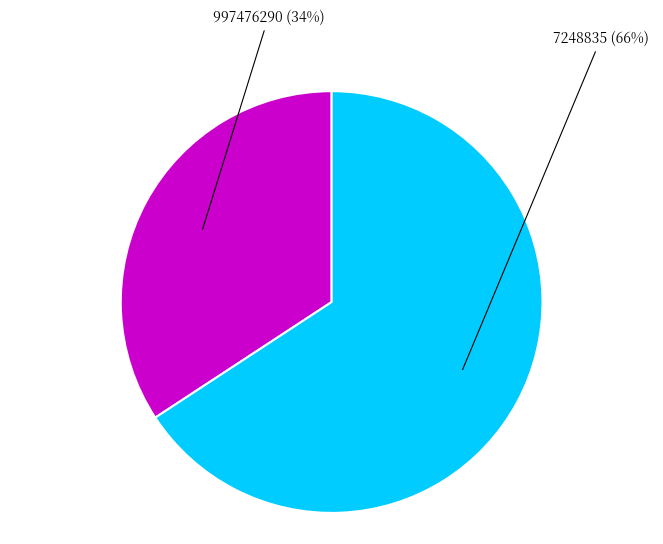

To the nearest percent, what is the combined percentage of 997476290 and 7248835?

100%